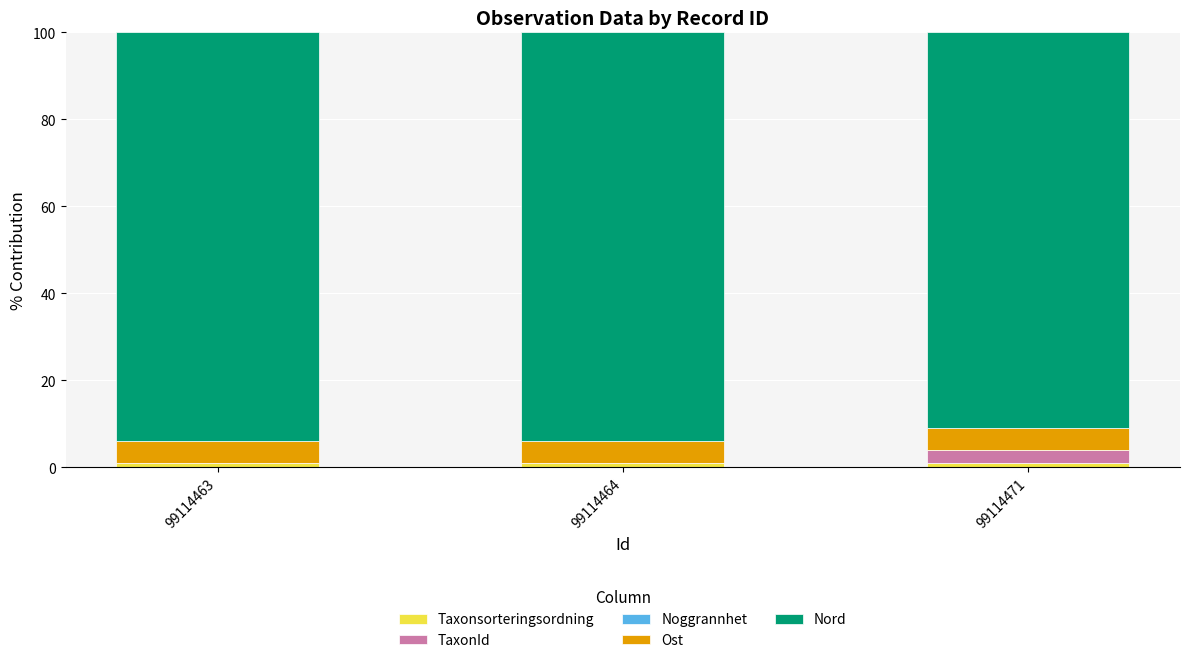

What is the sum of all Taxonsorteringsordning values?

3.1